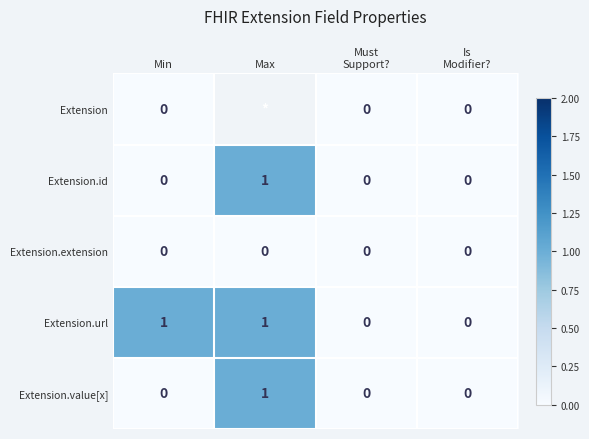

Count the Extension.url values in the range 0 to 1.

4